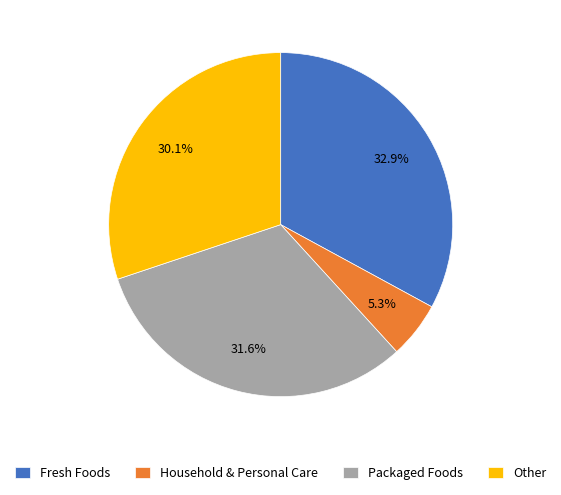

True or false: Fresh Foods accounts for 33% of the total.

True